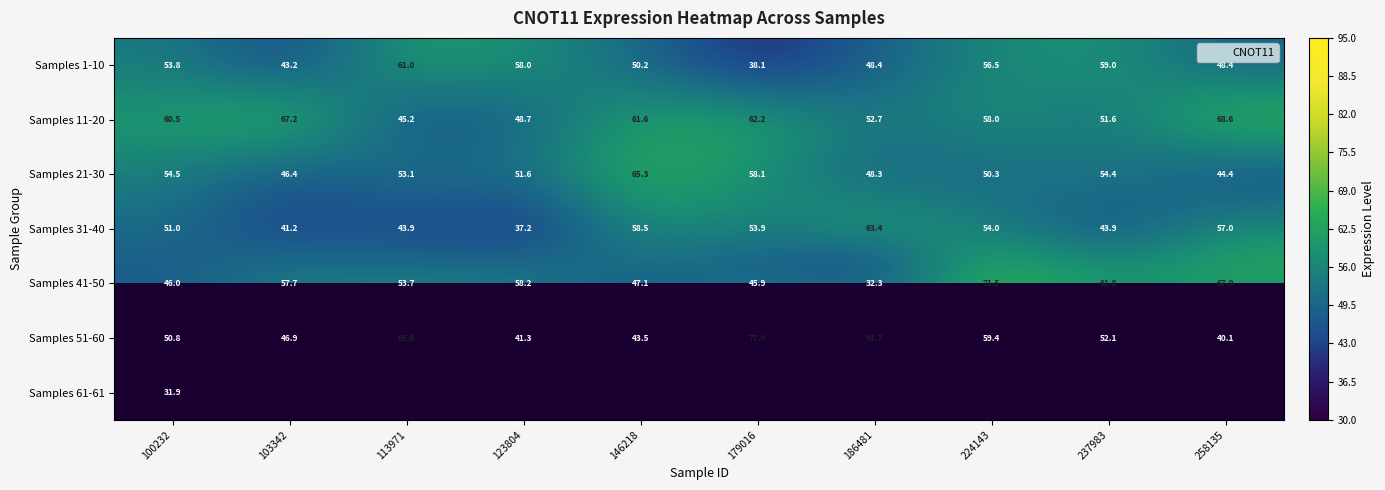

True or false: Samples 51-60 has a value of 9.7 at 258135.

False